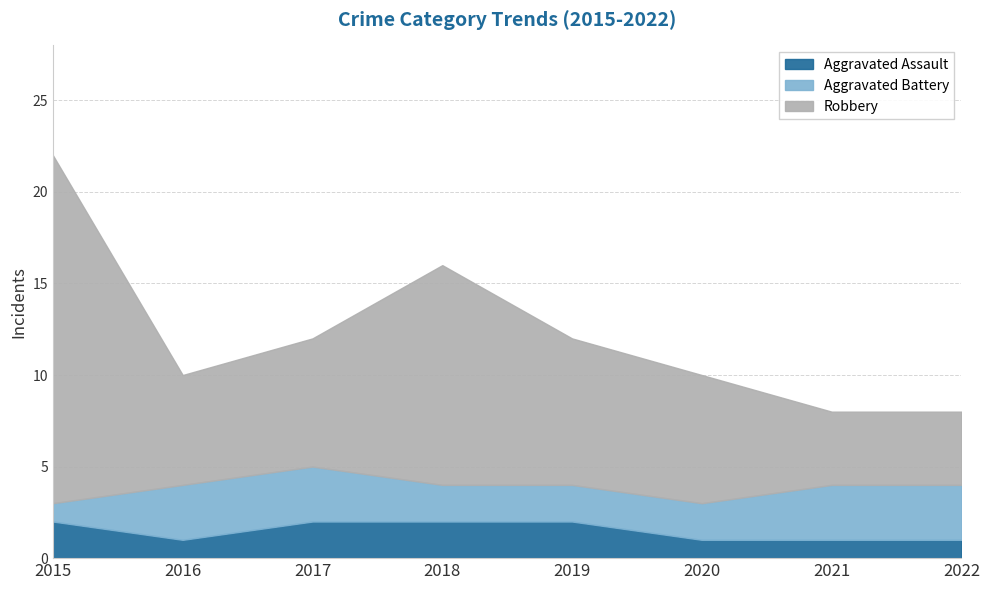

What is the greatest value displayed?

19